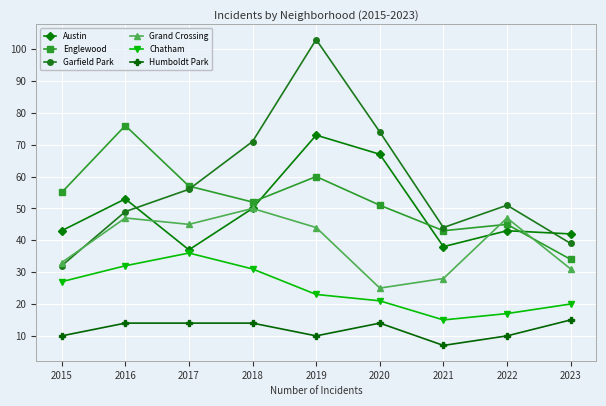

True or false: Garfield Park and Chatham cross at least once.

False